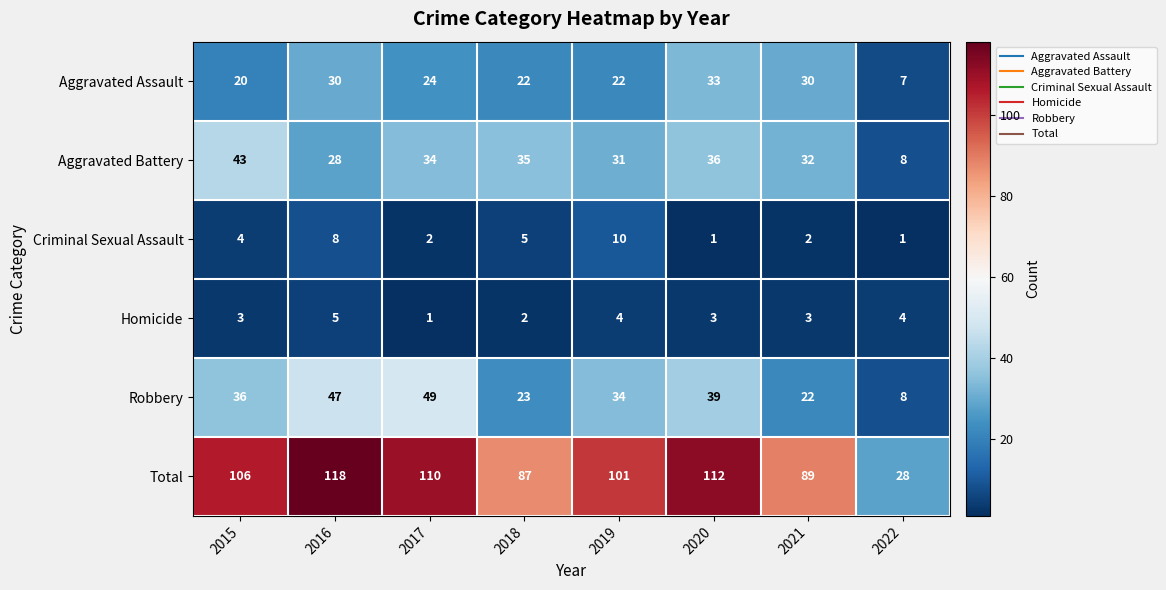

At 2015, list the series in order from smallest to largest.

Homicide, Criminal Sexual Assault, Aggravated Assault, Robbery, Aggravated Battery, Total